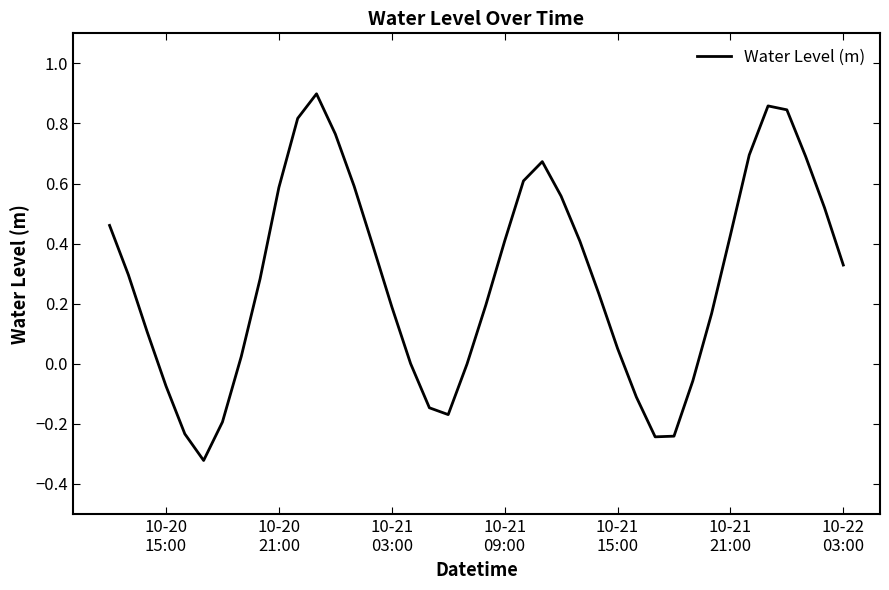

What is the difference between the maximum and minimum values?

1.2